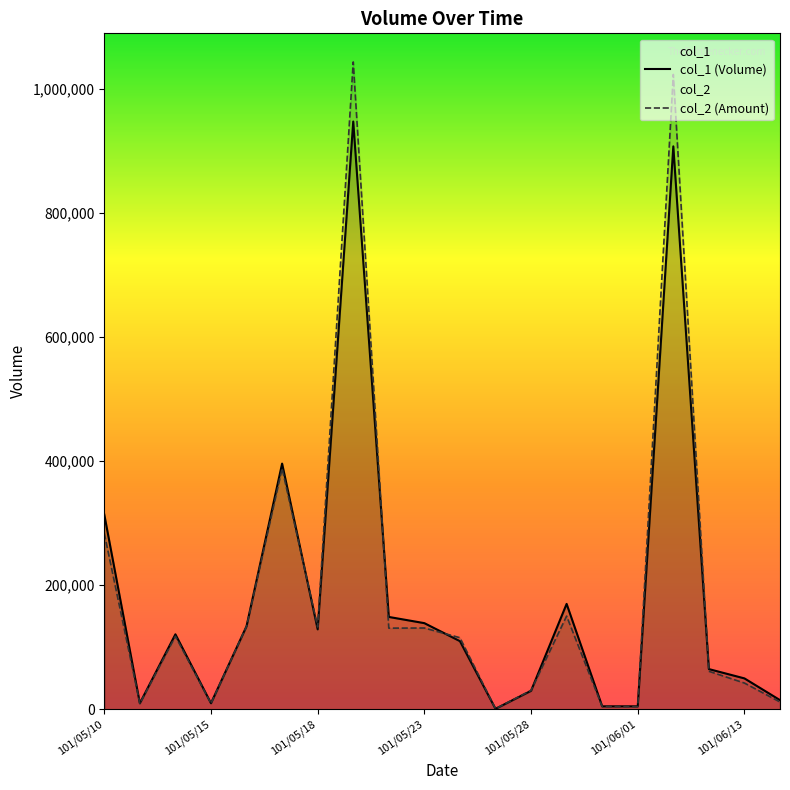

What is the greatest value displayed?

1042960